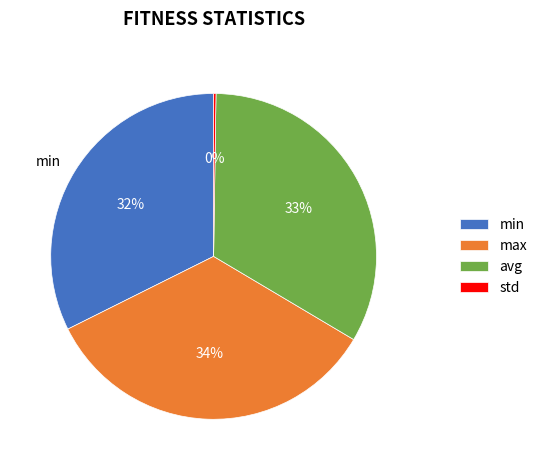

Approximately how many times larger is the value at avg compared to min?

1.0